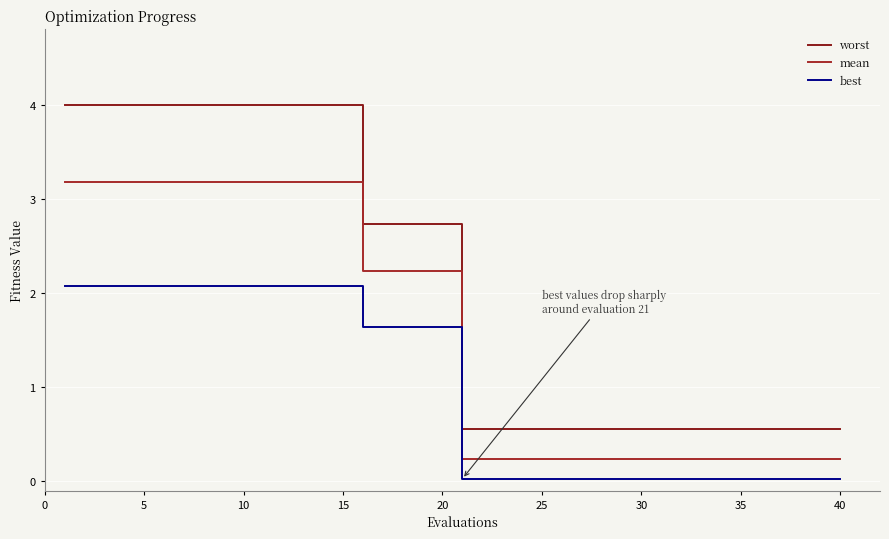

True or false: best and mean intersect in this chart.

False